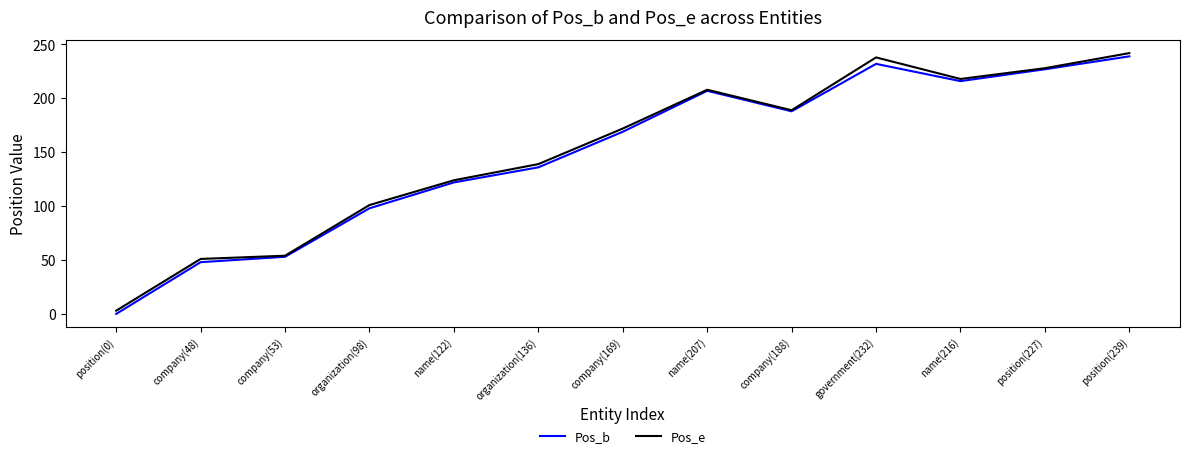

Which category has the lowest value across all series?

position(0)